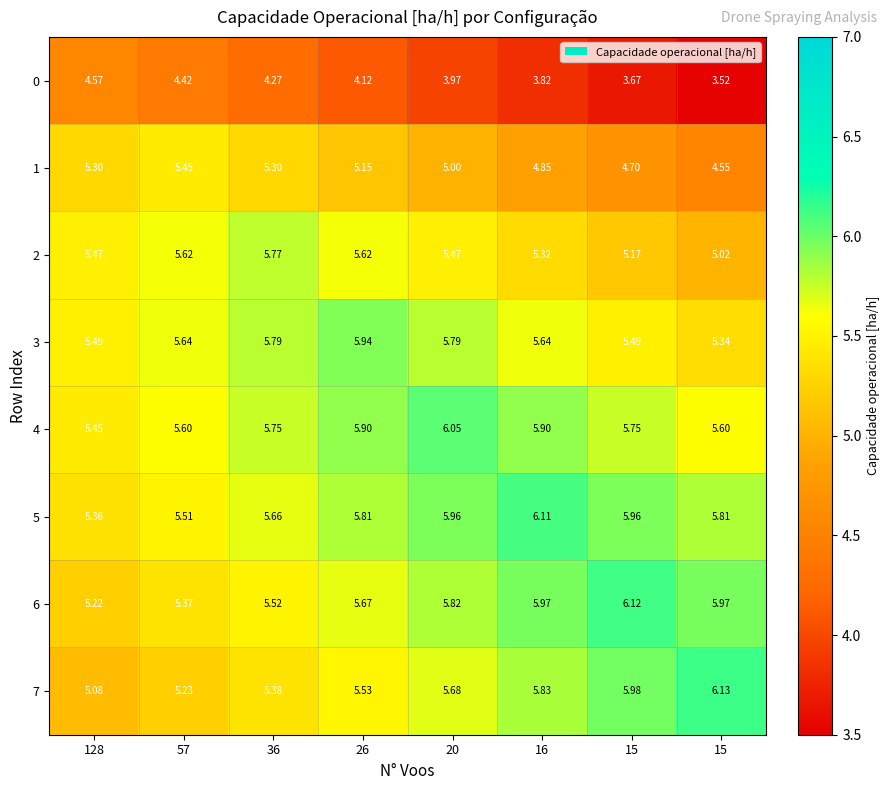

Reading left to right, what are all the values shown in this chart?

0: 128=4.6	57=4.4	36=4.3	26=4.1	20=4.0	16=3.8	15=3.7	15=3.5
1: 128=5.3	57=5.5	36=5.3	26=5.2	20=5.0	16=4.8	15=4.7	15=4.5
2: 128=5.5	57=5.6	36=5.8	26=5.6	20=5.5	16=5.3	15=5.2	15=5.0
3: 128=5.5	57=5.6	36=5.8	26=5.9	20=5.8	16=5.6	15=5.5	15=5.3
4: 128=5.5	57=5.6	36=5.8	26=5.9	20=6.0	16=5.9	15=5.8	15=5.6
5: 128=5.4	57=5.5	36=5.7	26=5.8	20=6.0	16=6.1	15=6.0	15=5.8
6: 128=5.2	57=5.4	36=5.5	26=5.7	20=5.8	16=6.0	15=6.1	15=6.0
7: 128=5.1	57=5.2	36=5.4	26=5.5	20=5.7	16=5.8	15=6.0	15=6.1